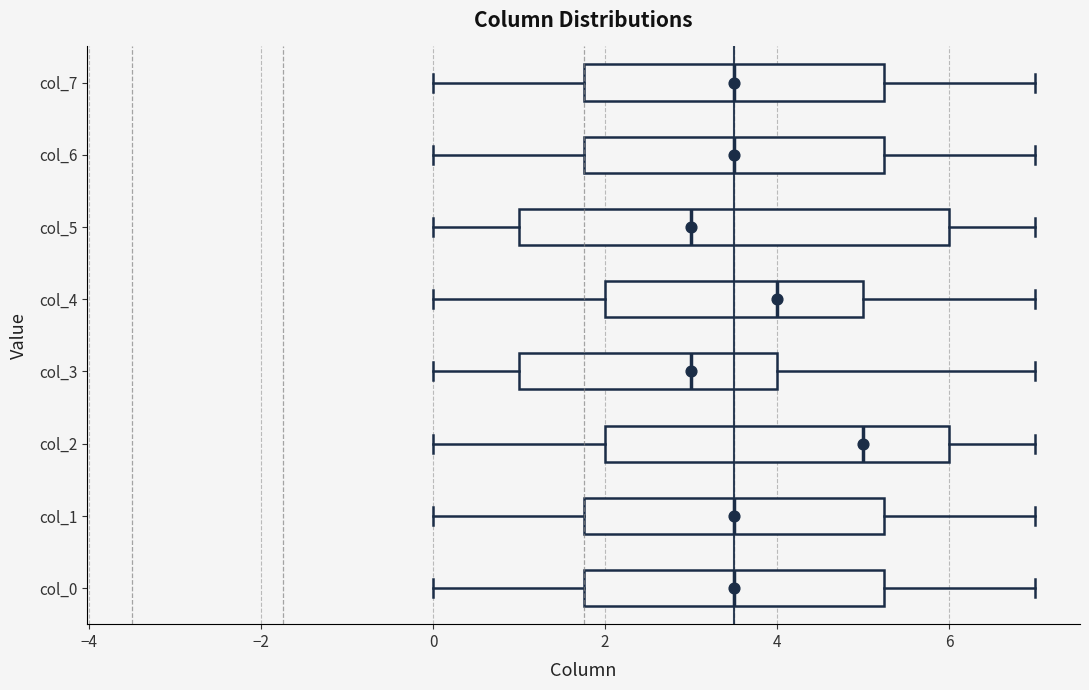

Reading bottom to top, transcribe this box plot: for each box, give where its median line is, the range the box spans, and where its two whiskers end, as read against the x-axis. The values are not printed on the chart, so give them approximately, as read against the axis.

col_0: median 3.6, box 1.8 to 5.2, whiskers 0.0 to 7.0
col_1: median 3.6, box 1.8 to 5.2, whiskers 0.0 to 7.0
col_2: median 5.0, box 2.0 to 6.0, whiskers 0.0 to 7.0
col_3: median 3.0, box 1.0 to 4.0, whiskers 0.0 to 7.0
col_4: median 4.0, box 2.0 to 5.0, whiskers 0.0 to 7.0
col_5: median 3.0, box 1.0 to 6.0, whiskers 0.0 to 7.0
col_6: median 3.6, box 1.8 to 5.2, whiskers 0.0 to 7.0
col_7: median 3.6, box 1.8 to 5.2, whiskers 0.0 to 7.0